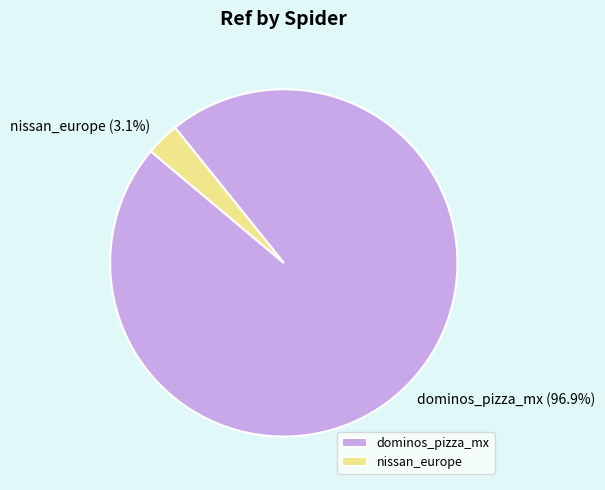

How many slices are in this pie chart?

2